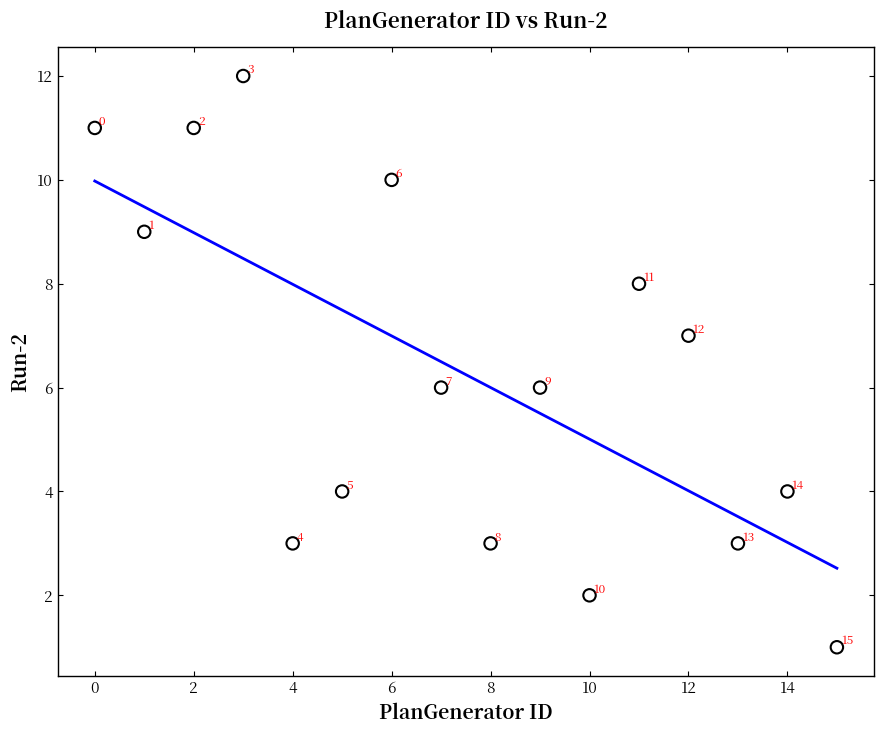

What is the range of Y values (max minus min)?

11